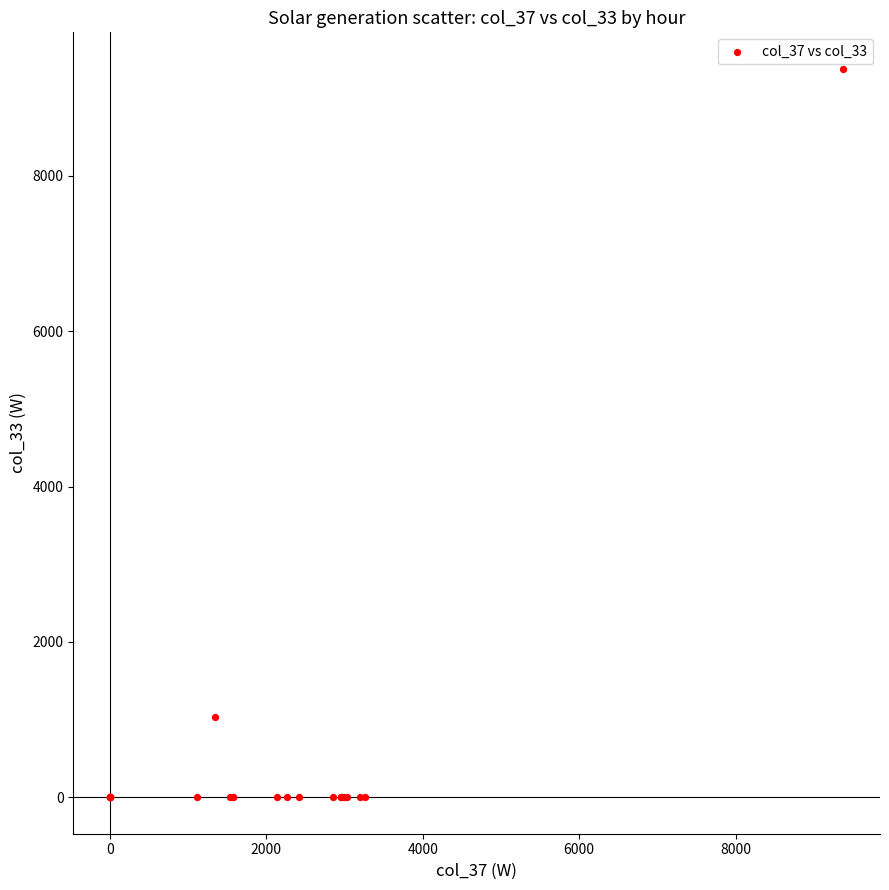

What Y value in the scatter plot is closest to 4688?

1032.9